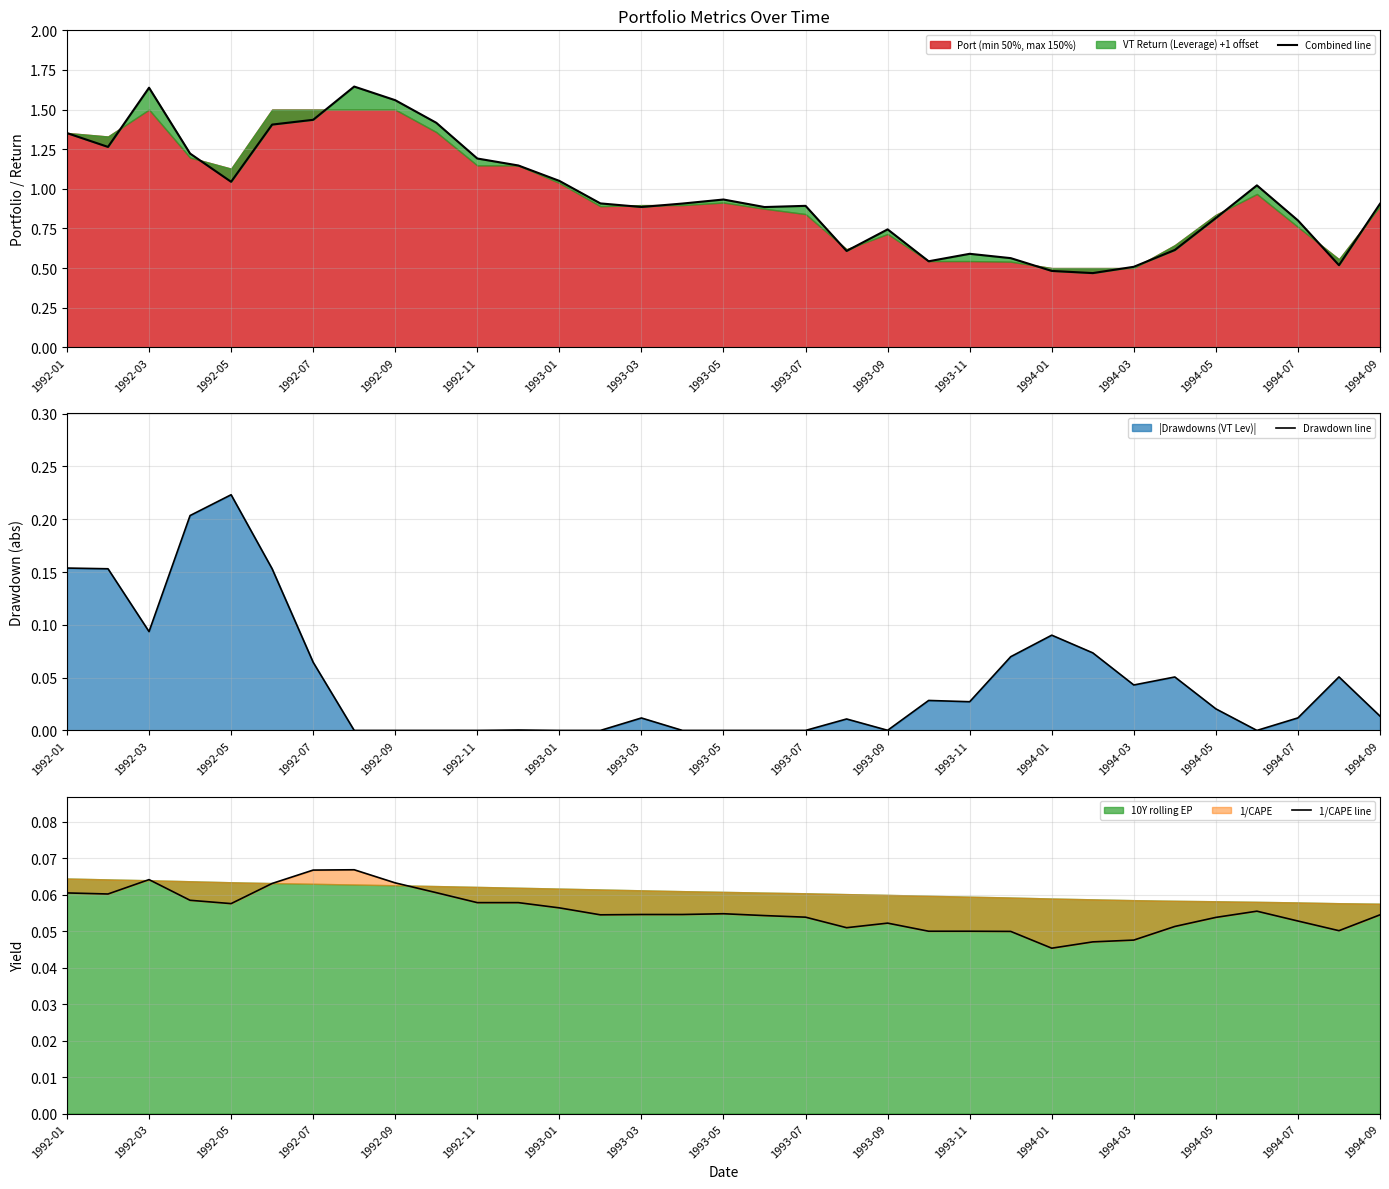

Reading left to right, extract all data points from this chart.

Combined line: 1.4	1.3	1.6	1.2	1.0	1.4	1.4	1.6	1.6	1.4	1.2	1.1	1.1	0.9	0.9	0.9	0.9	0.9	0.9	0.6	0.7	0.5	0.6	0.6	0.5	0.5	0.5	0.6	0.8	1.0	0.8	0.5	0.9
Drawdown line: 0.2	0.2	0.1	0.2	0.2	0.2	0.1	0.0	0.0	0.0	0.0	0.0	0.0	0.0	0.0	0.0	0.0	0.0	0.0	0.0	0.0	0.0	0.0	0.1	0.1	0.1	0.0	0.1	0.0	0.0	0.0	0.1	0.0
1/CAPE line: 0.1	0.1	0.1	0.1	0.1	0.1	0.1	0.1	0.1	0.1	0.1	0.1	0.1	0.1	0.1	0.1	0.1	0.1	0.1	0.1	0.1	0.1	0.1	0.0	0.0	0.0	0.0	0.1	0.1	0.1	0.1	0.1	0.1